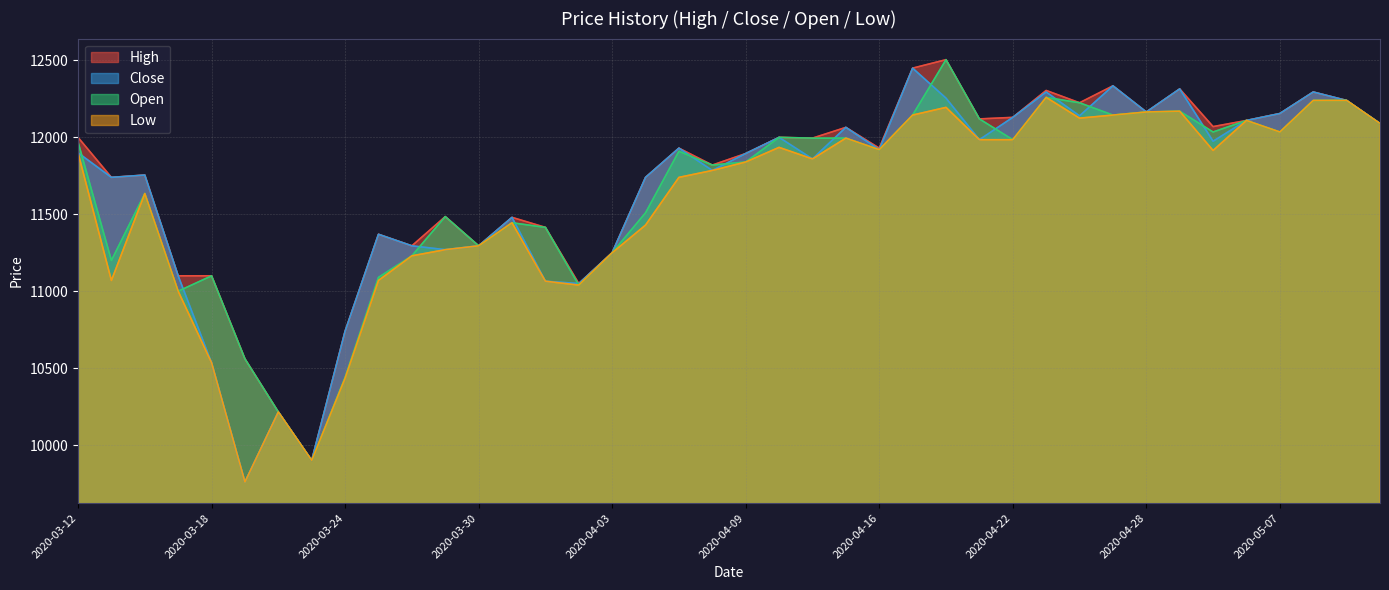

Reading left to right, list all the values displayed in this chart.

High: 12000	11740	11755	11100	11100	10560	10215	9900	10740	11370	11295	11485	11295	11480	11415	11050	11250	11740	11930	11820	11895	12000	11995	12065	11930	12450	12505	12120	12130	12305	12225	12335	12165	12315	12070	12110	12155	12295	12240	12090
Close: 11900	11740	11755	11100	10535	9760	10215	9900	10740	11370	11295	11270	11295	11480	11065	11050	11250	11740	11930	11785	11895	12000	11860	12065	11920	12450	12255	11985	12130	12295	12140	12335	12165	12315	11975	12110	12155	12295	12240	12090
Open: 11970	11200	11635	11000	11100	10560	10215	9900	10440	11090	11230	11485	11295	11445	11415	11040	11250	11510	11910	11820	11840	12000	11995	11995	11920	12145	12505	12120	11985	12260	12225	12145	12165	12170	12035	12110	12035	12240	12240	12090
Low: 11900	11070	11635	11000	10535	9760	10215	9900	10435	11070	11230	11270	11295	11445	11065	11040	11250	11430	11740	11785	11840	11935	11860	11995	11920	12145	12195	11985	11985	12260	12125	12145	12165	12170	11915	12110	12035	12240	12240	12090